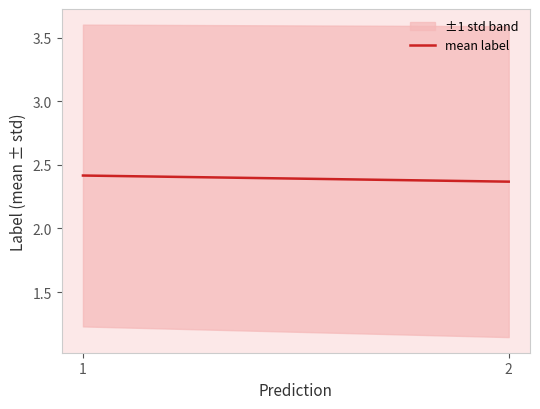

The value at 1 is 2.4. True or false?

True